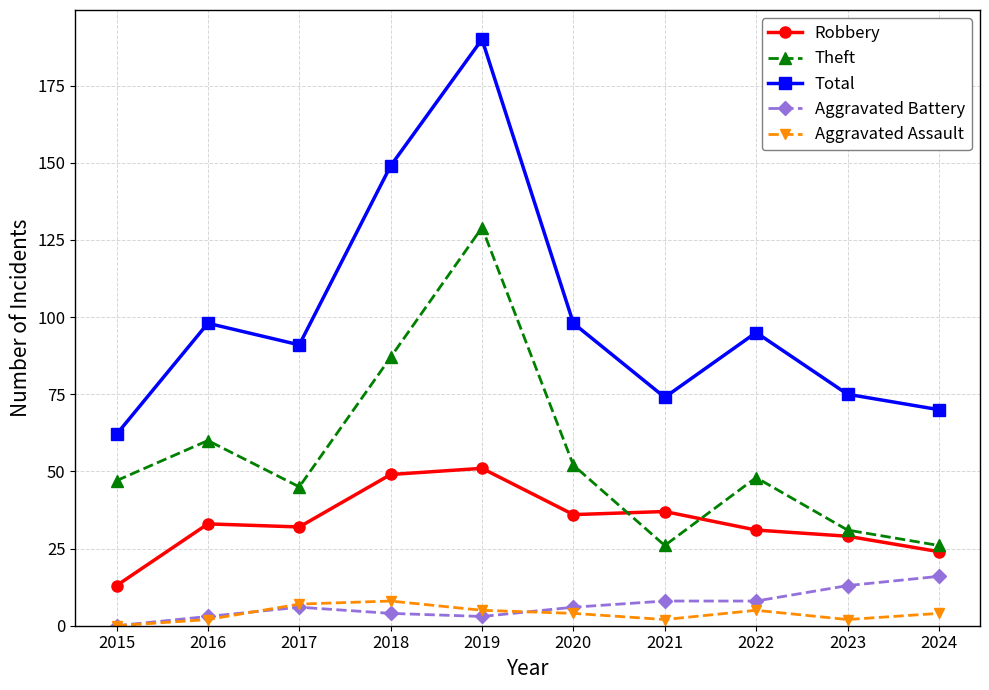

The value of Theft at 2021 is 26. True or false?

True